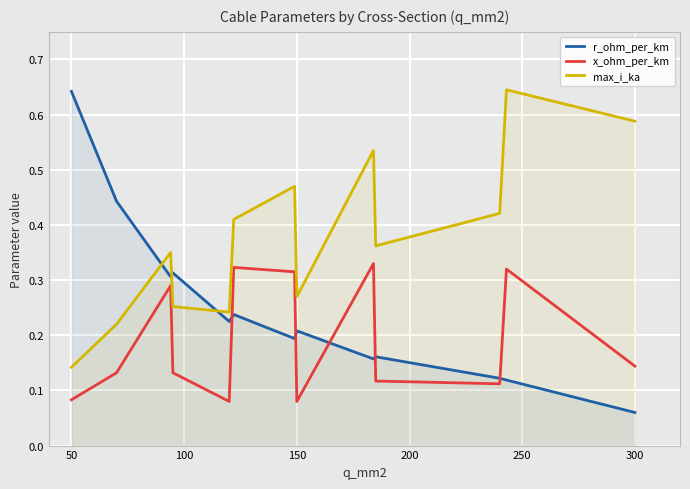

At which label is max_i_ka closest to 0?

50